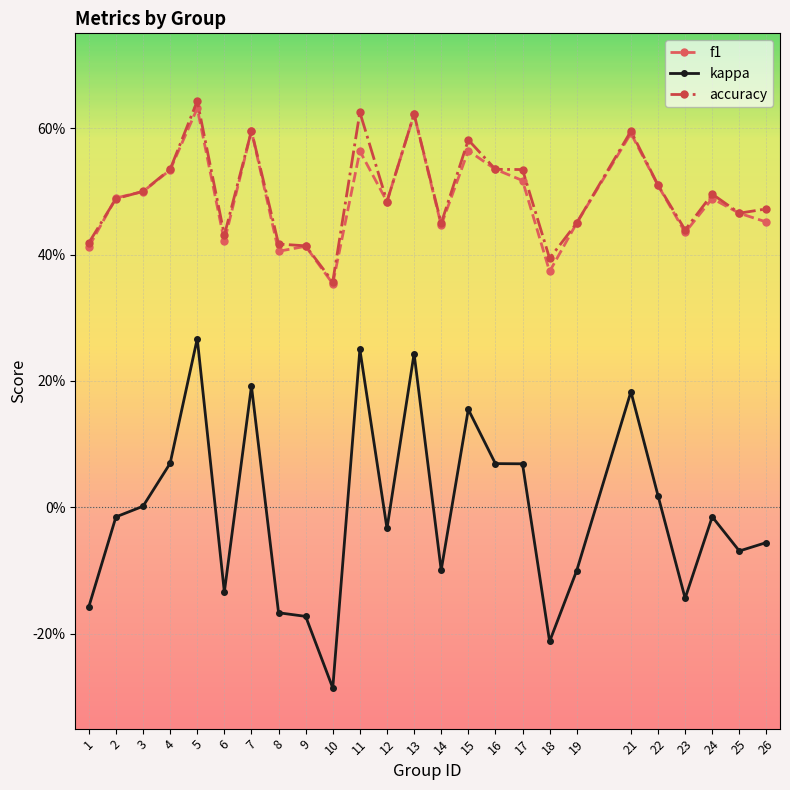

How many interior local valleys does the accuracy series have?

7